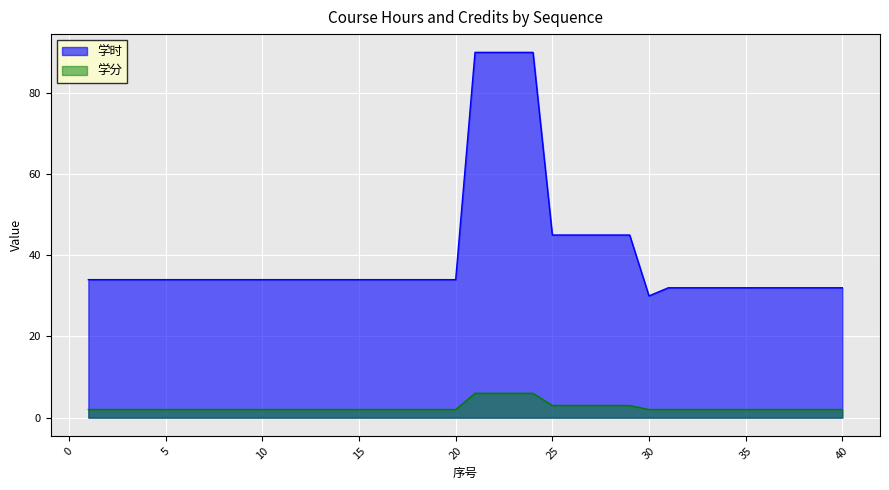

List the series in order of their peak value, highest first.

学时, 学分